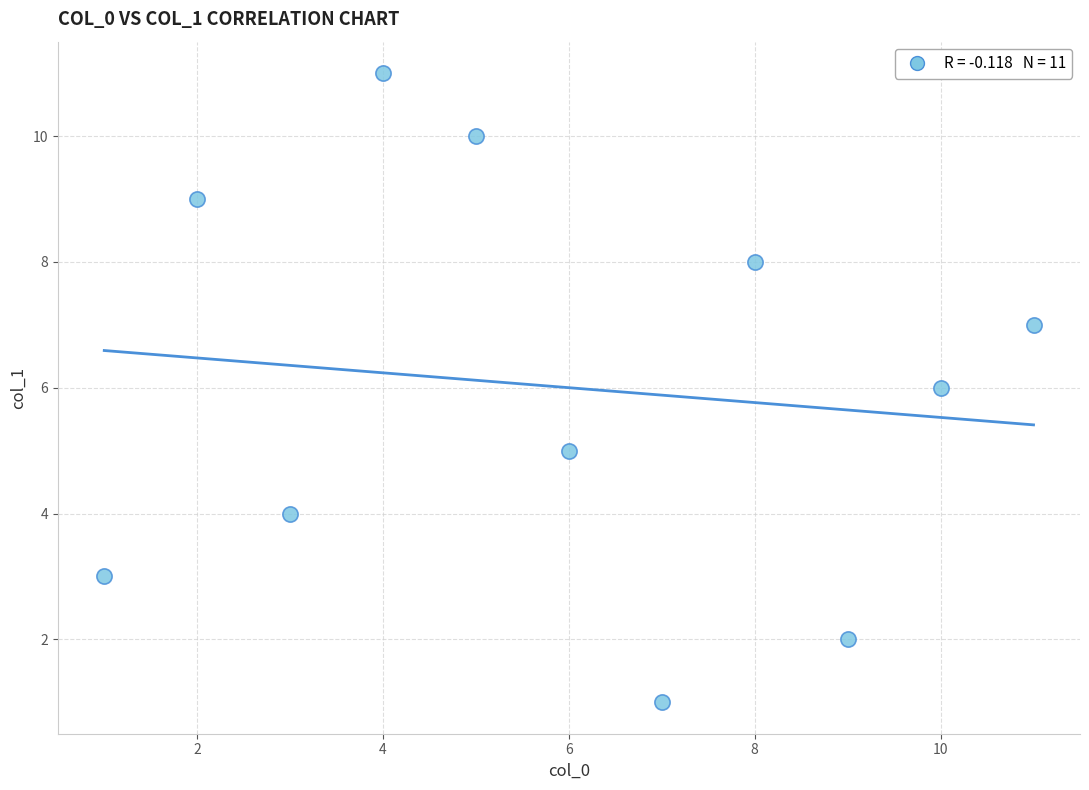

What is the average Y value?

6